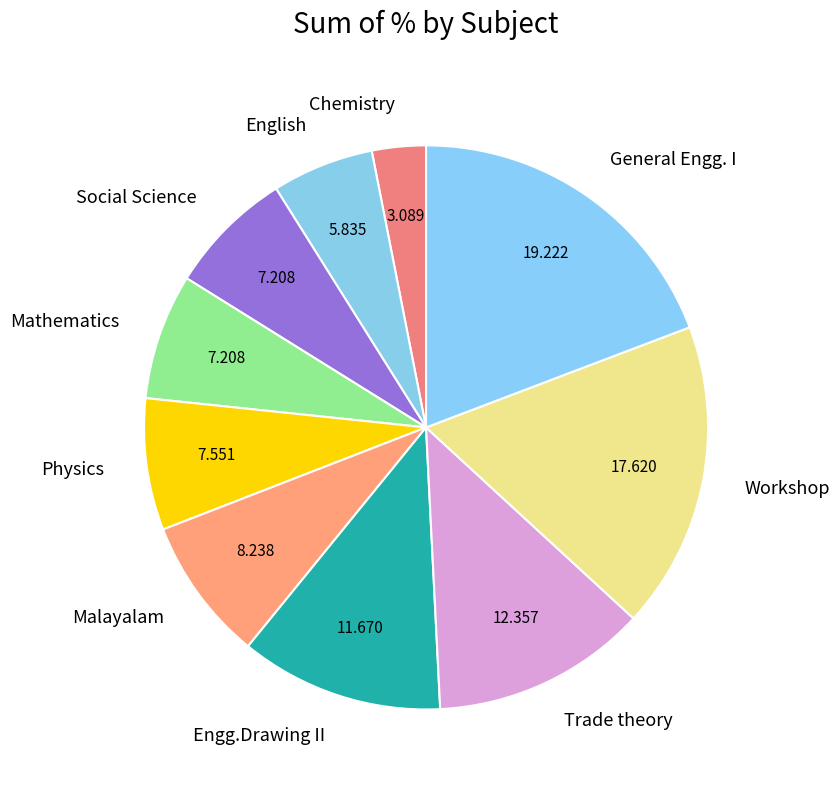

Which has a higher value, Social Science or Malayalam?

Malayalam